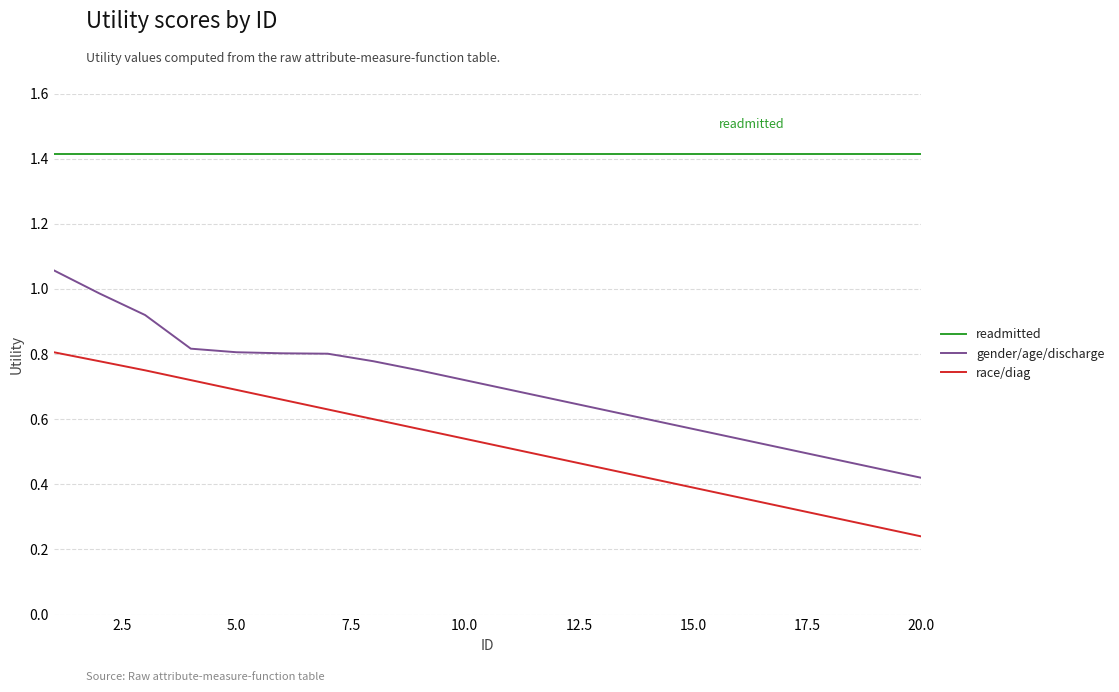

How many lines are shown in the chart?

3